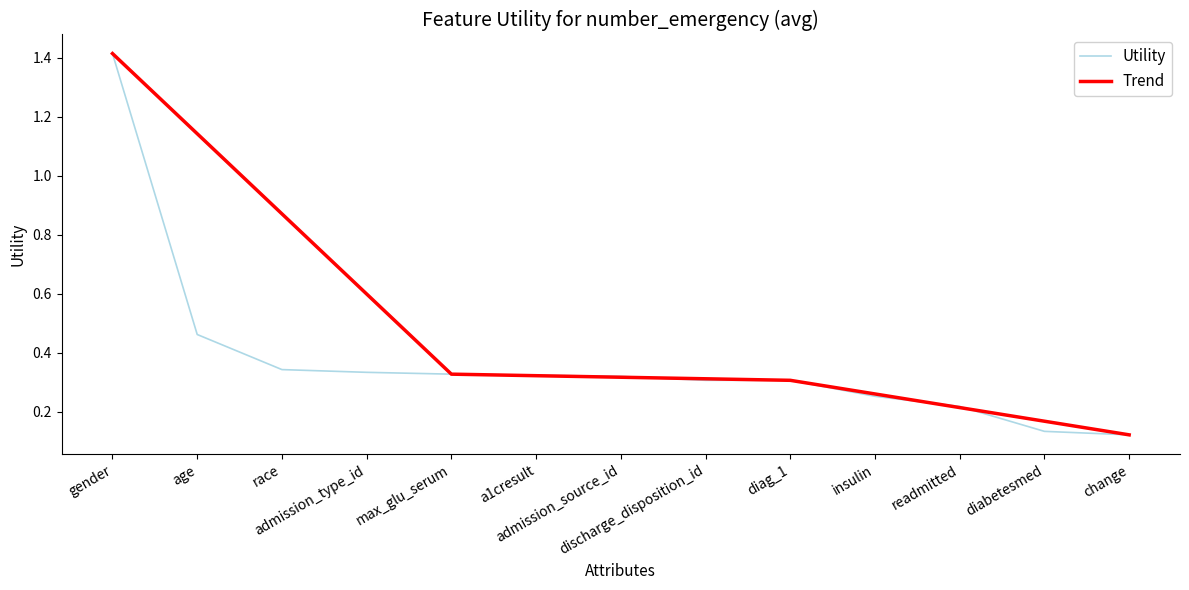

List the labels in order of value, smallest first.

change, diabetesmed, readmitted, insulin, diag_1, discharge_disposition_id, admission_source_id, a1cresult, max_glu_serum, admission_type_id, race, age, gender